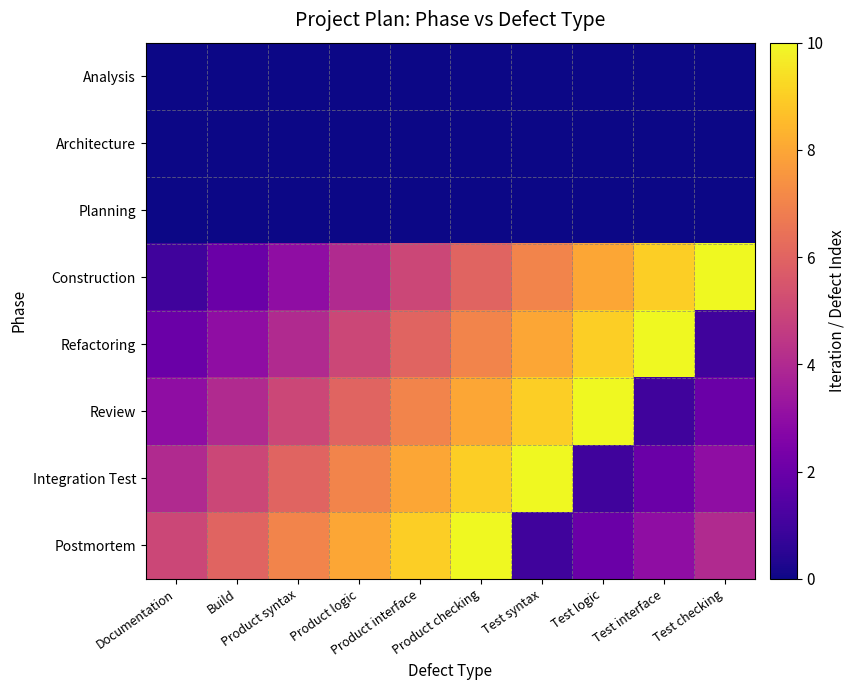

What is the total value across all series at Product interface?

35